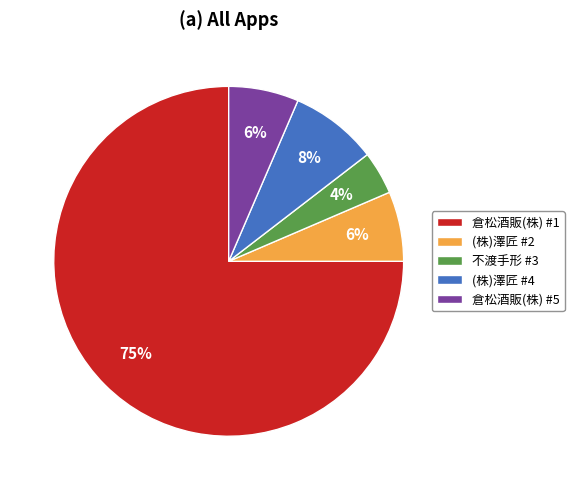

To the nearest percent, what is the average slice percentage?

20%